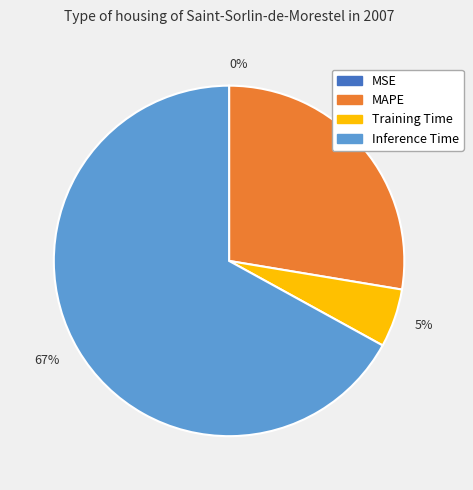

To the nearest percent, what is the average slice percentage?

25%